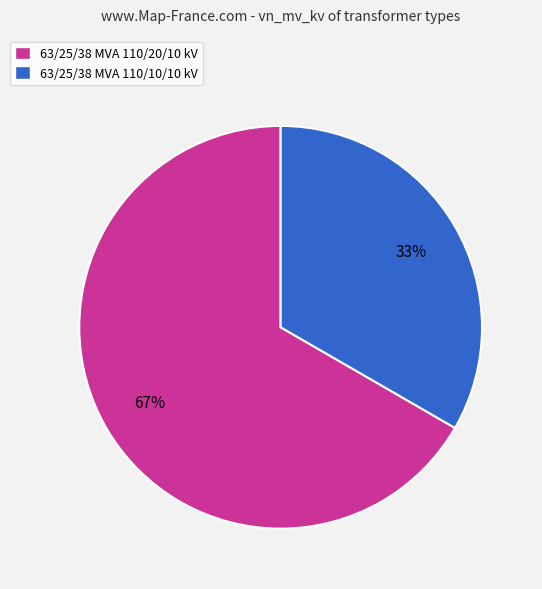

Do 63/25/38 MVA 110/10/10 kV and 63/25/38 MVA 110/20/10 kV together represent more than half of the pie?

Yes